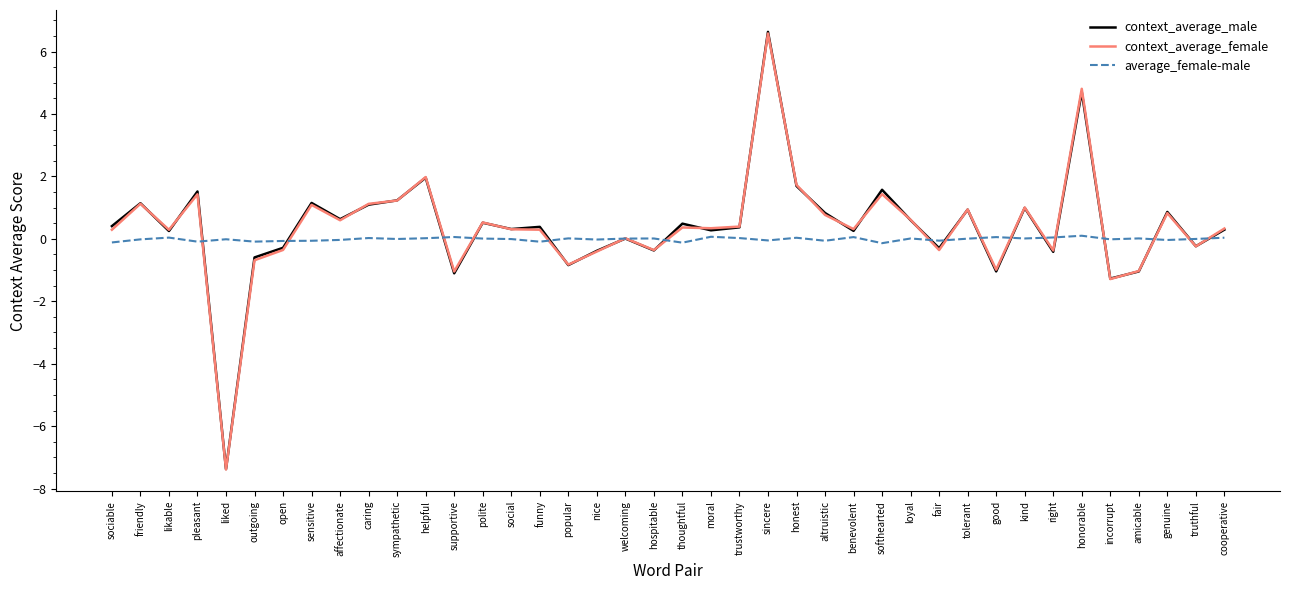

Which series has the largest range (max minus min)?

context_average_male